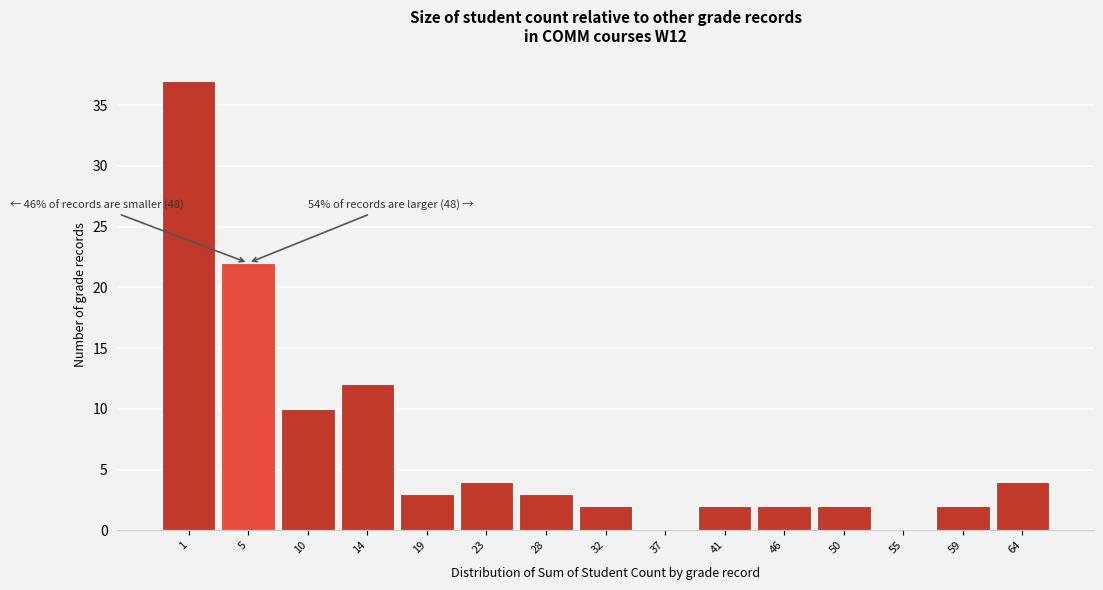

Reading left to right, transcribe all the data shown in this chart.

1=37	5=22	10=10	14=12	19=3	23=4	28=3	32=2	37=0	41=2	46=2	50=2	55=0	59=2	64=4